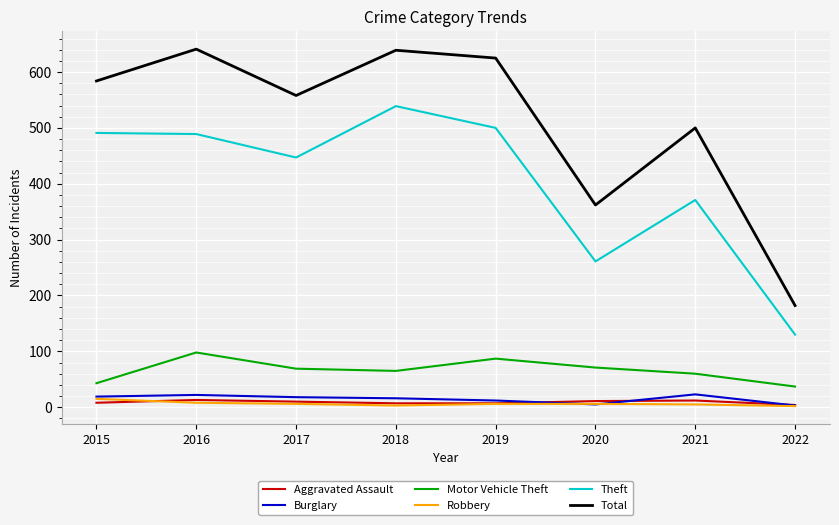

Which series has the largest total across all categories?

Total